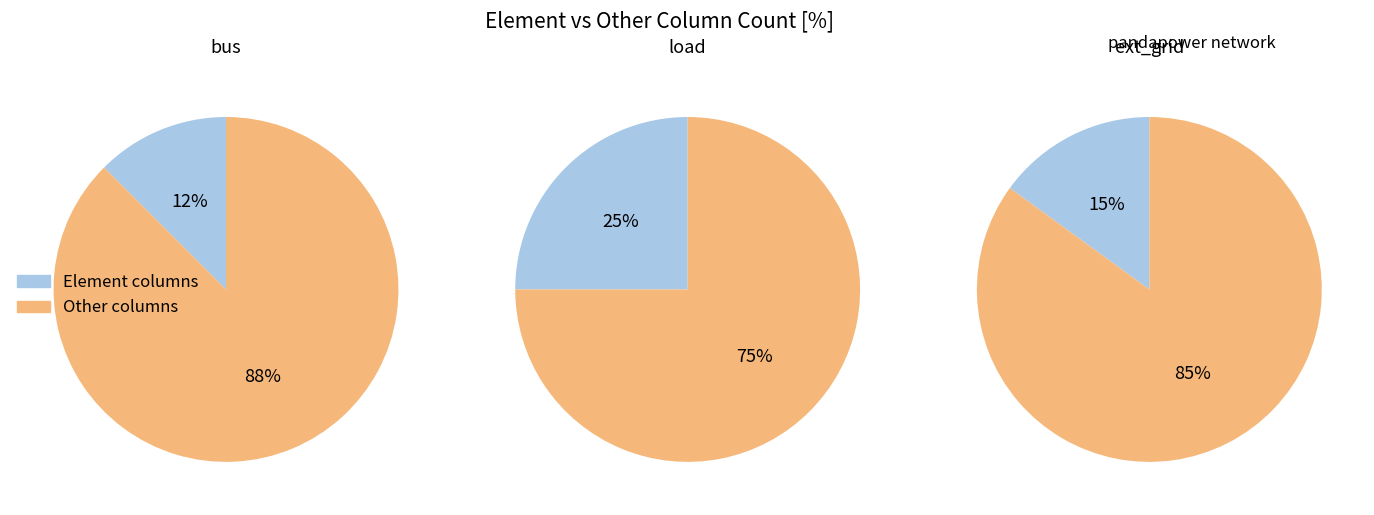

What percentage is the load slice, to the nearest percent?

25%